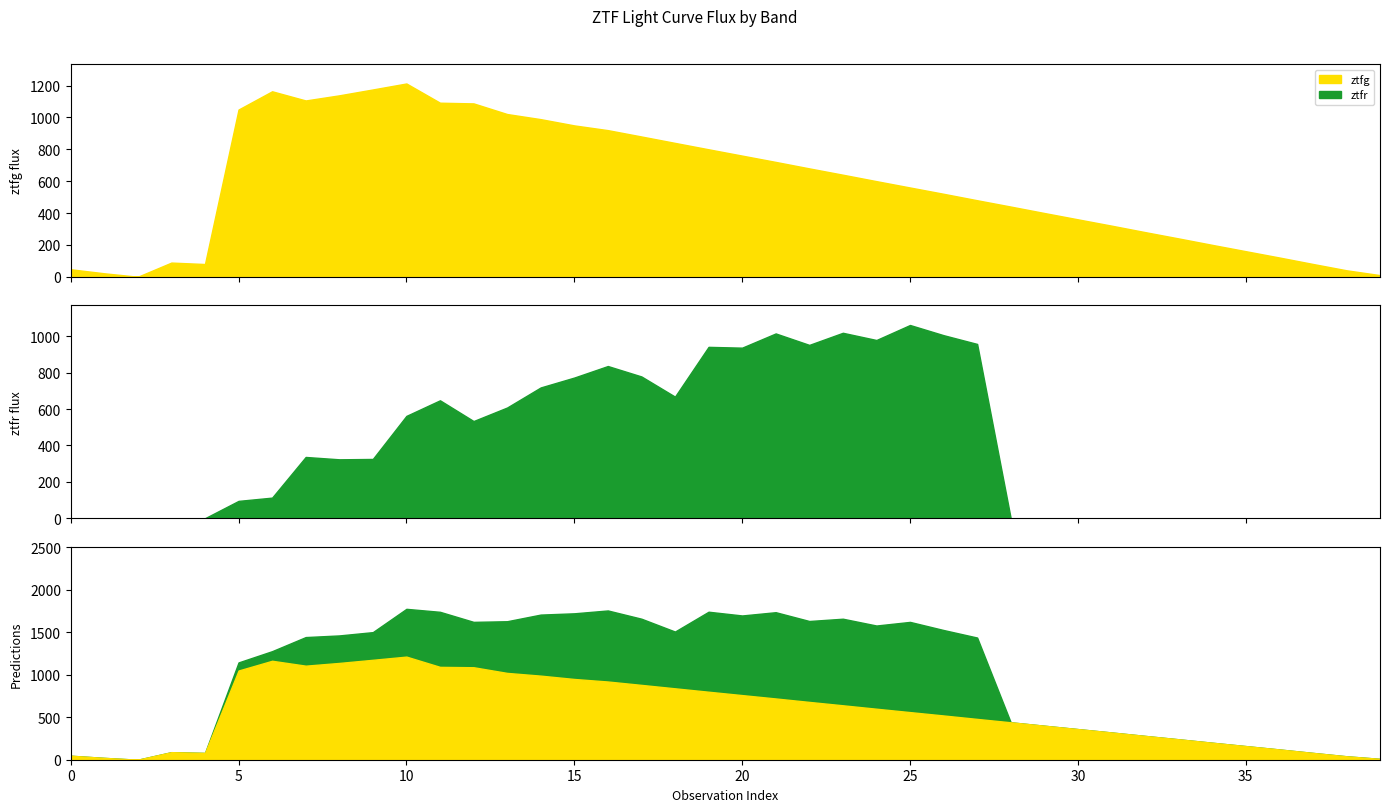

What is the approximate value of ztfg_flux at 5?

1049.8